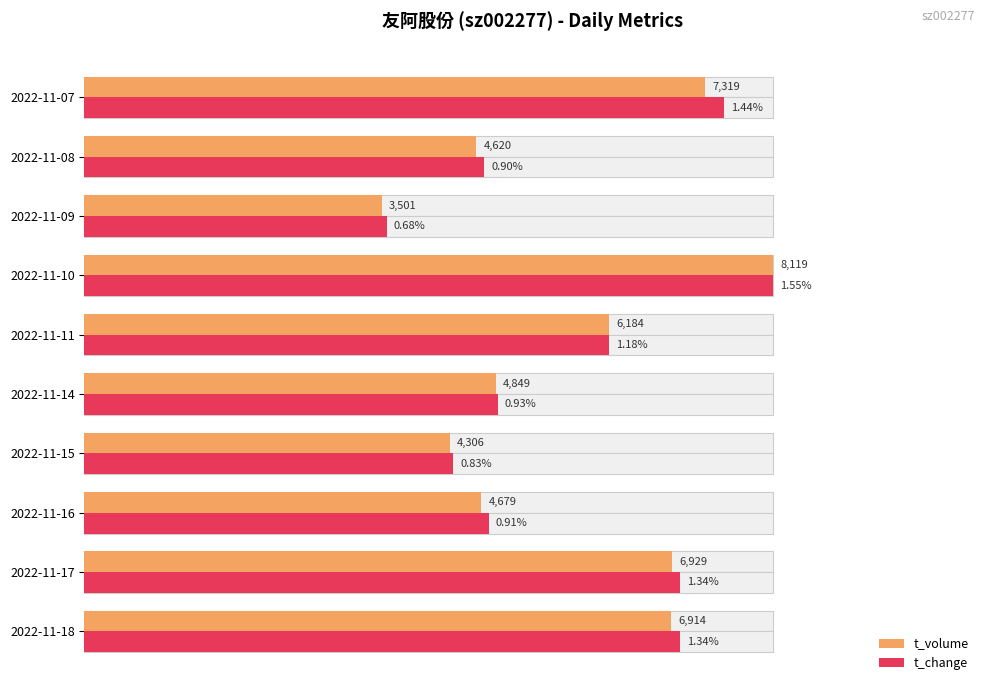

Which series changed the most between 2022-11-11 and 2022-11-10?

t_change